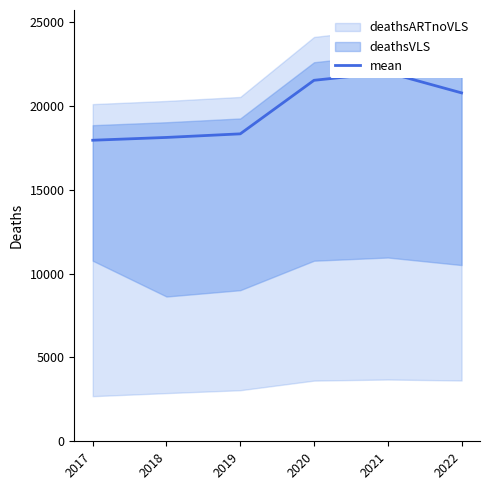

What is the difference between the maximum and minimum values?

4032